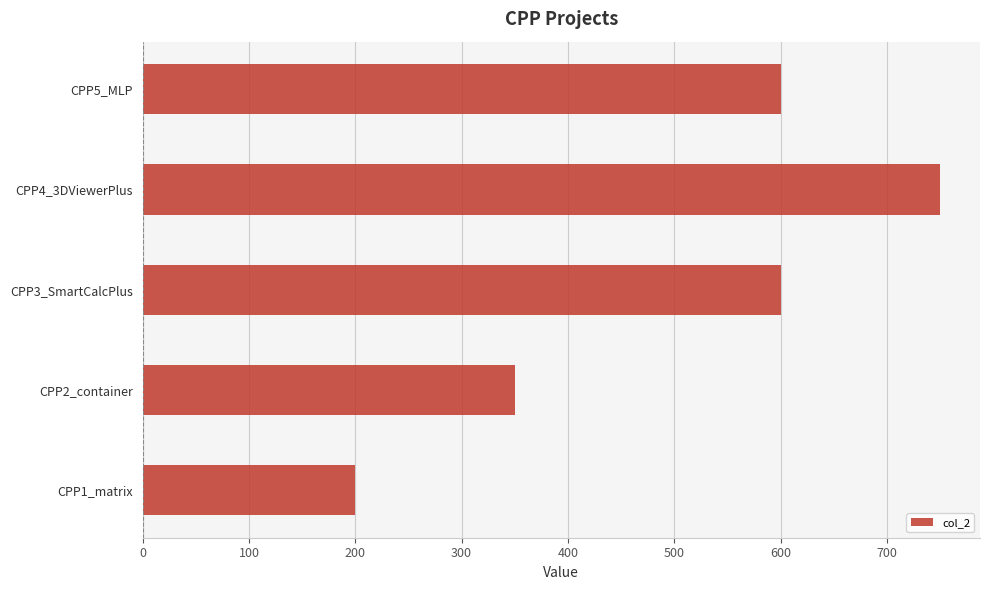

What is the change in value from CPP2_container to CPP4_3DViewerPlus?

+400